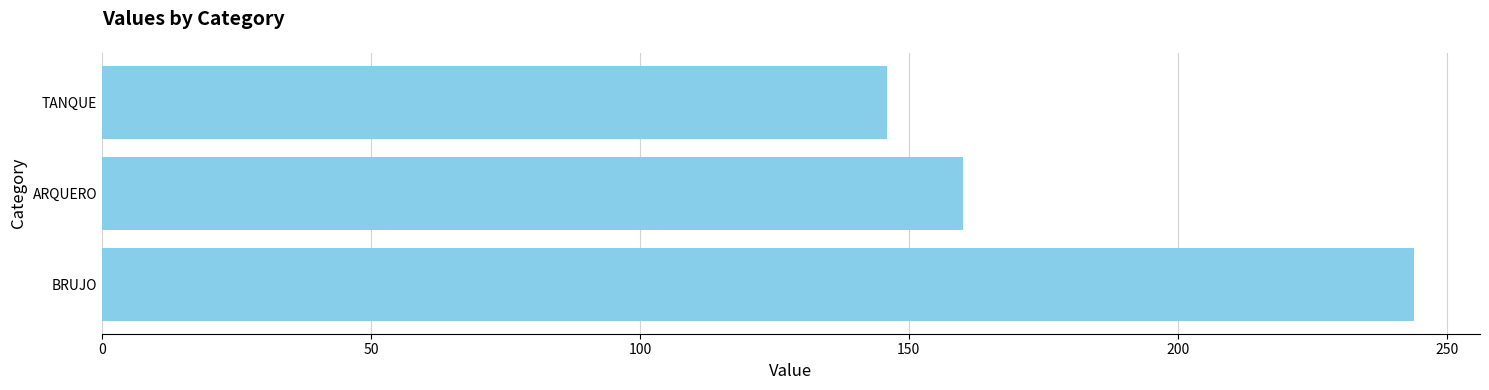

True or false: the data shows 194 at TANQUE.

False